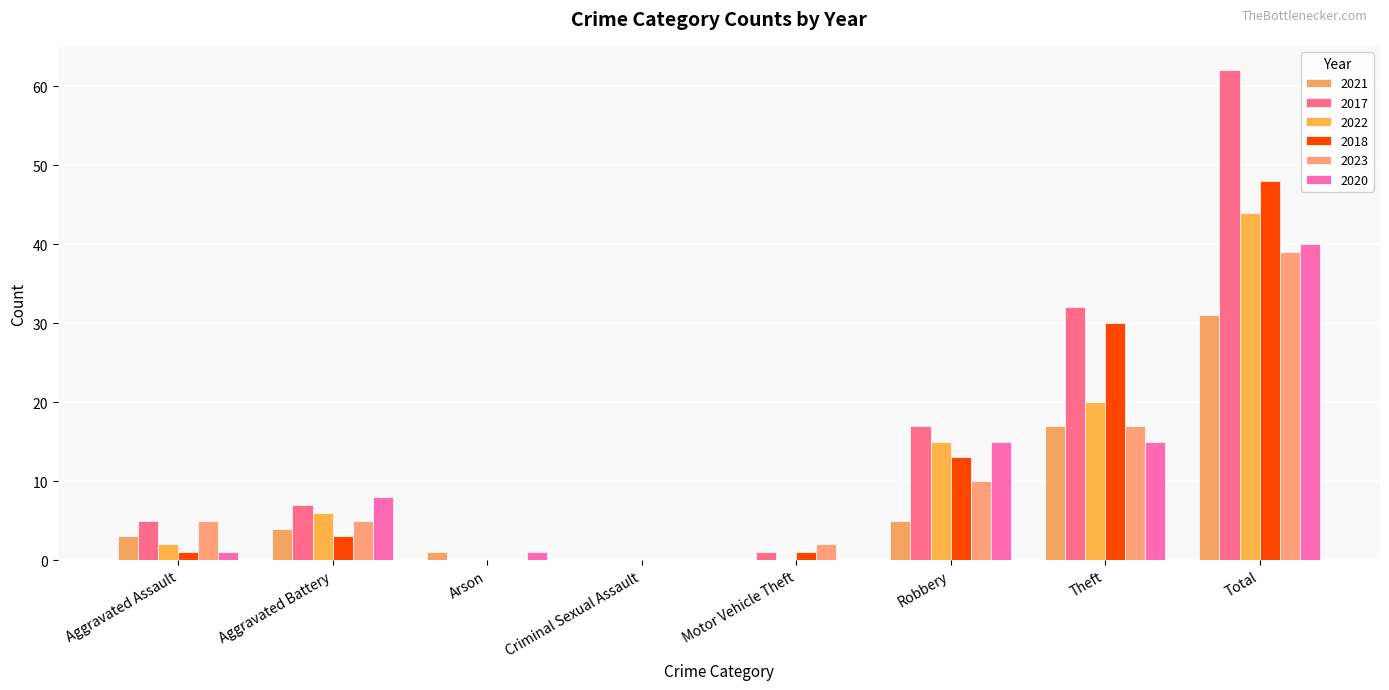

What is the total value across all series at Aggravated Battery?

33